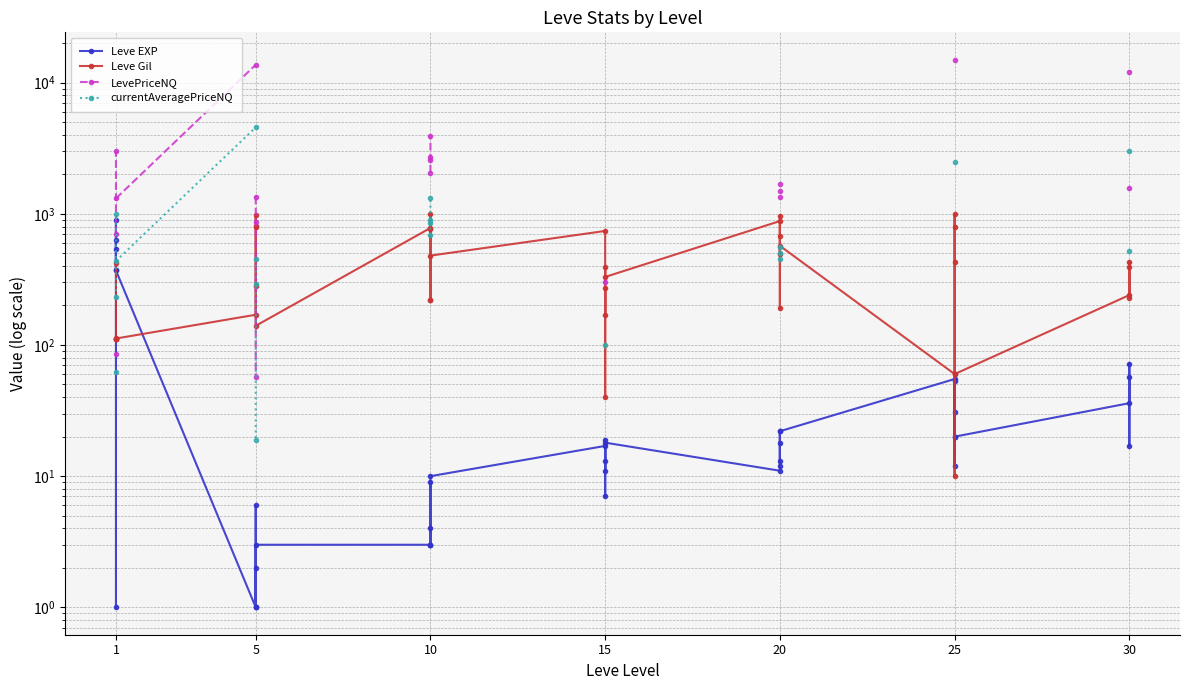

Where does the Leve Gil series first go above 390?

1